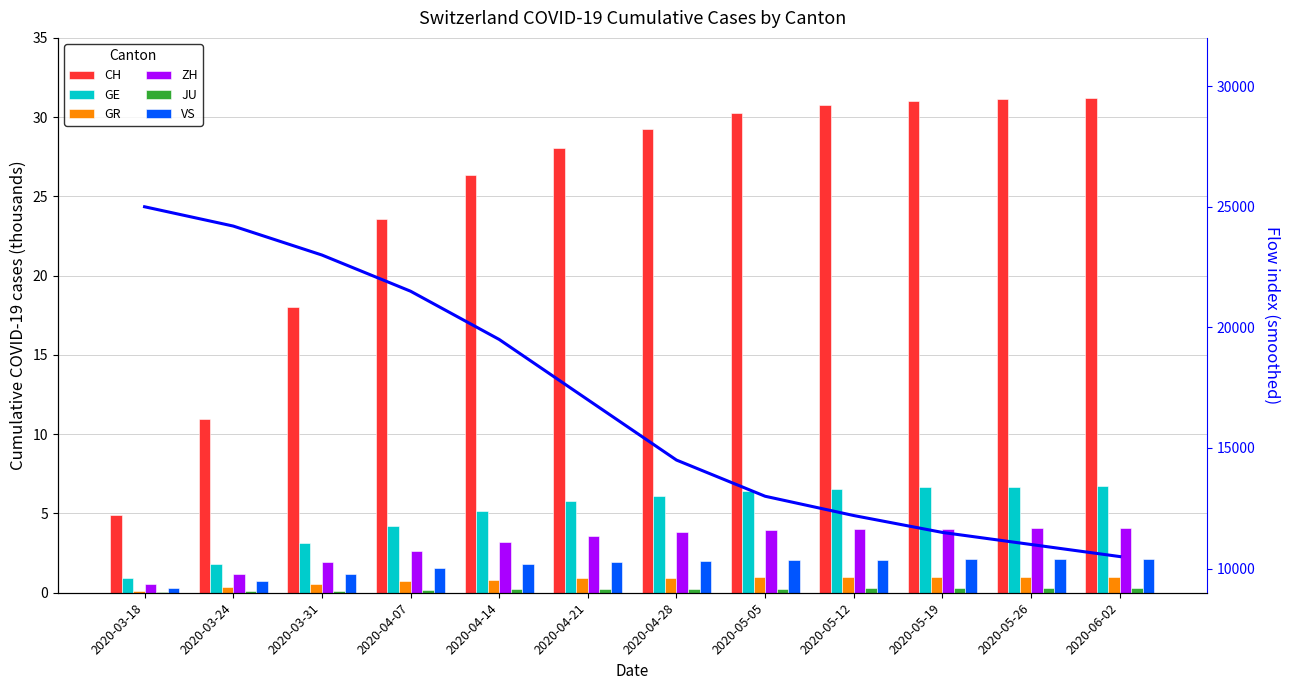

At how many categories does at least one series exceed 26?

8